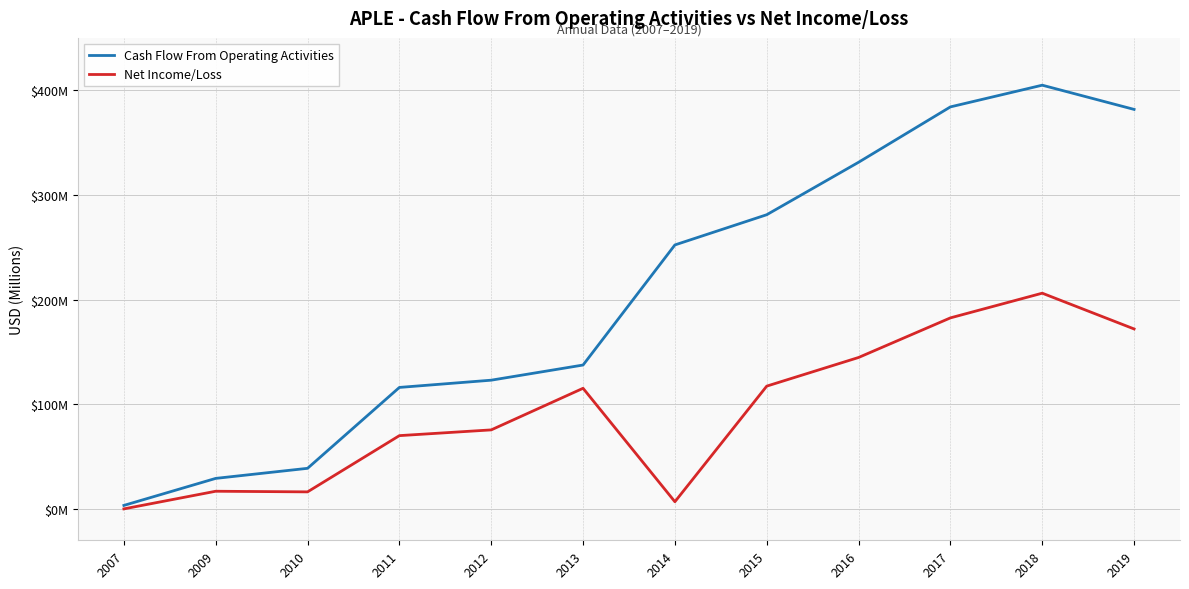

Is this an area chart (filled region under the line)?

No